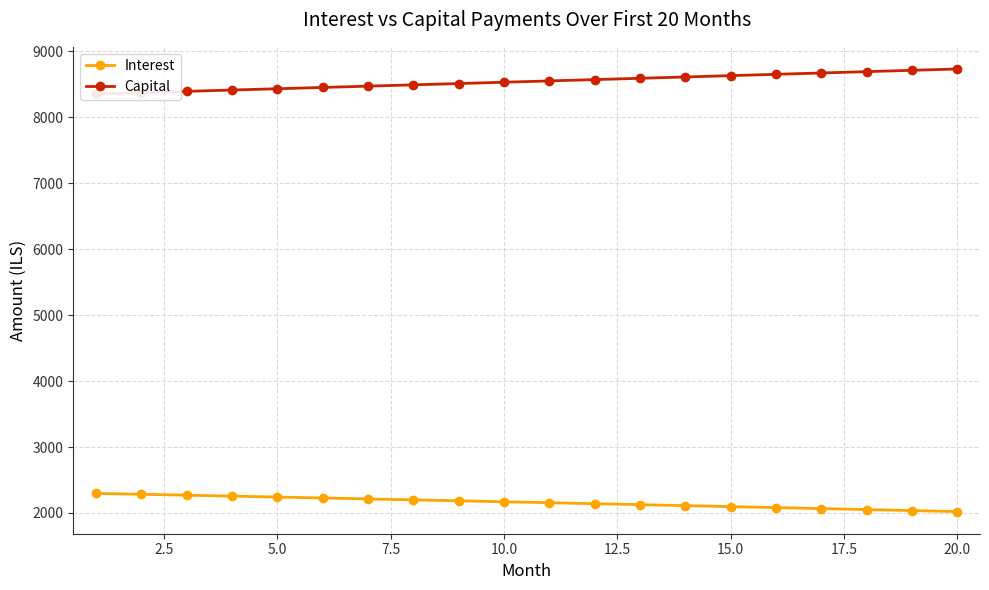

What is the difference between the second highest and second lowest values in the Interest series?

247.1